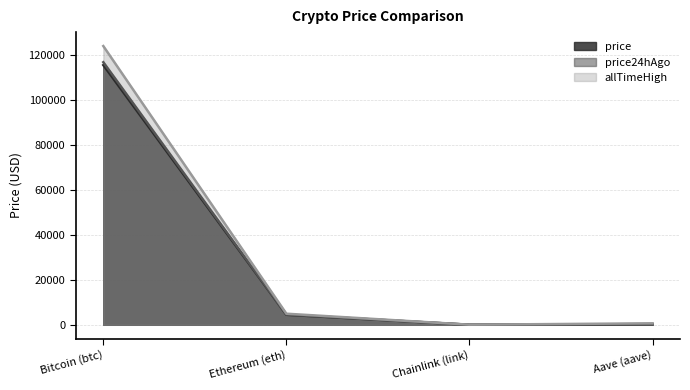

What is the label of the 2nd point from the right?

Chainlink (link)